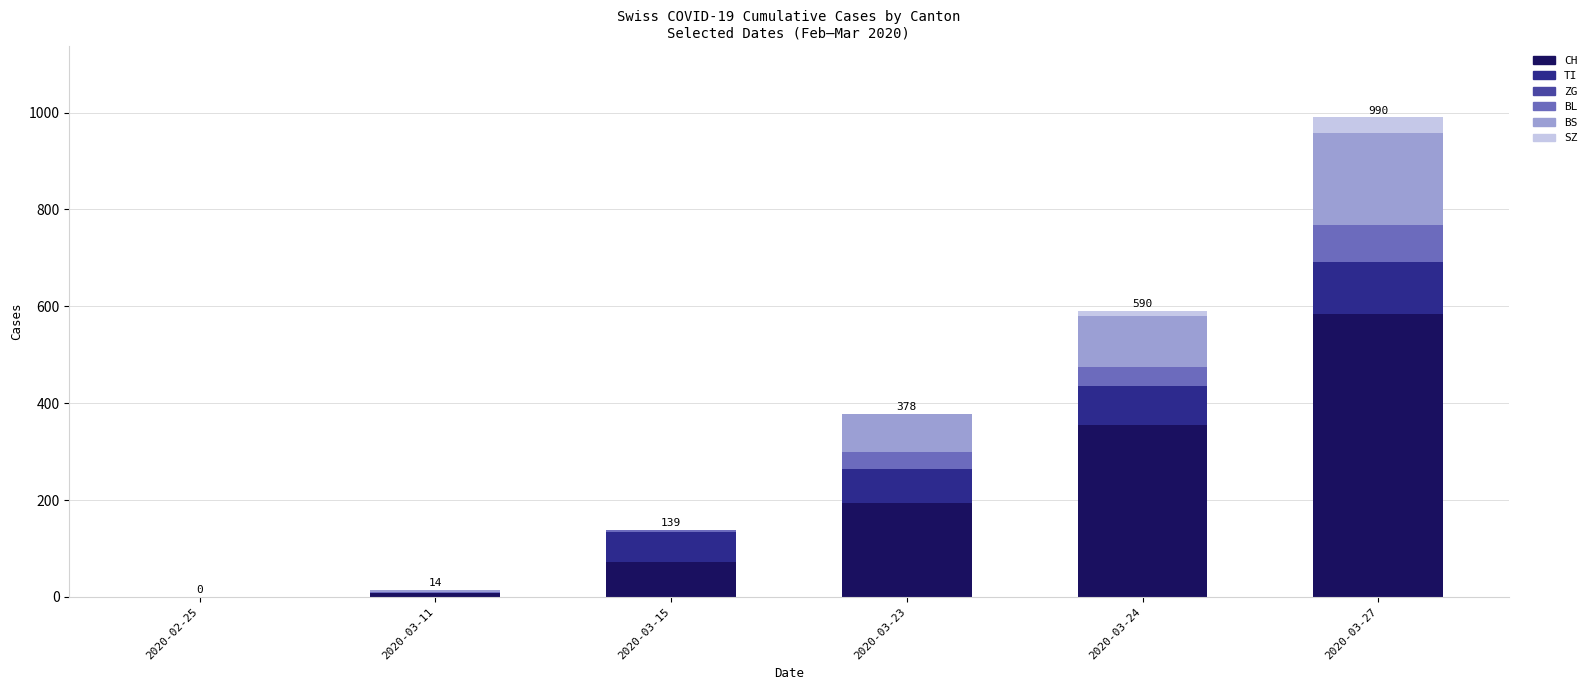

Where is CH nearest to the value 292?

2020-03-24